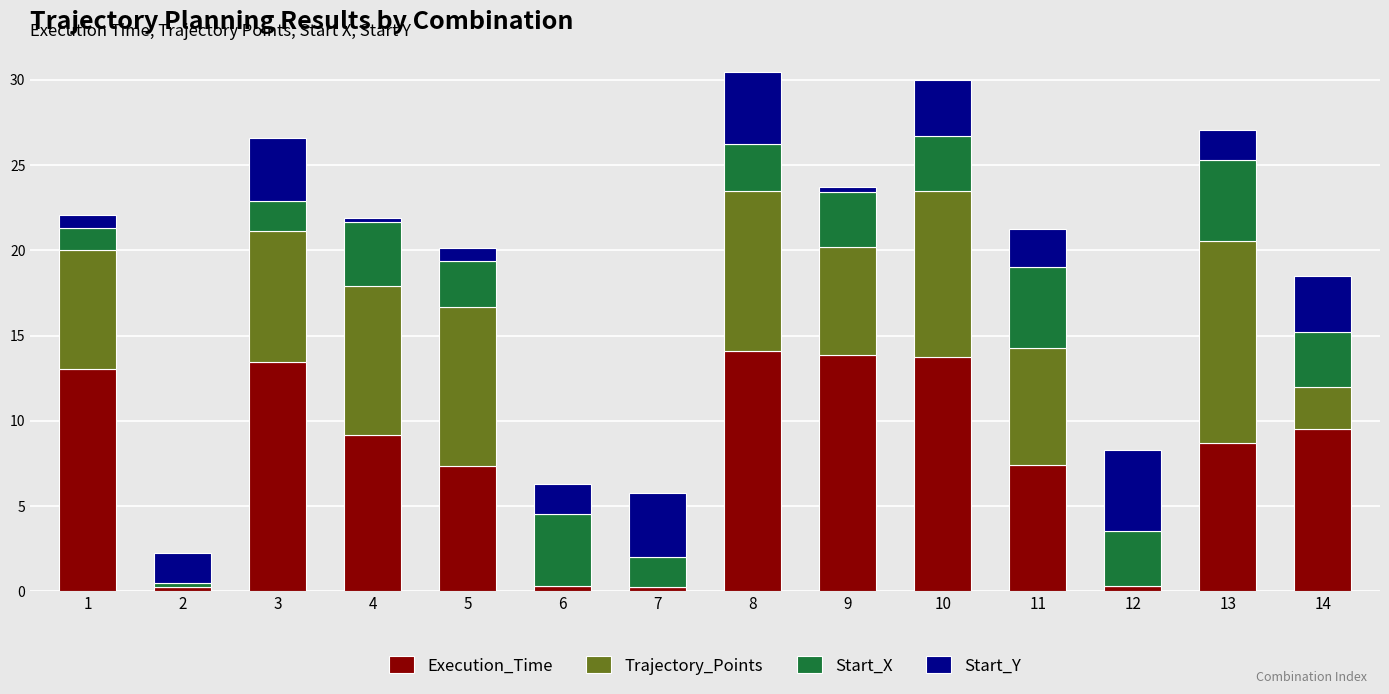

What is the total value across all series at 8?

30.5